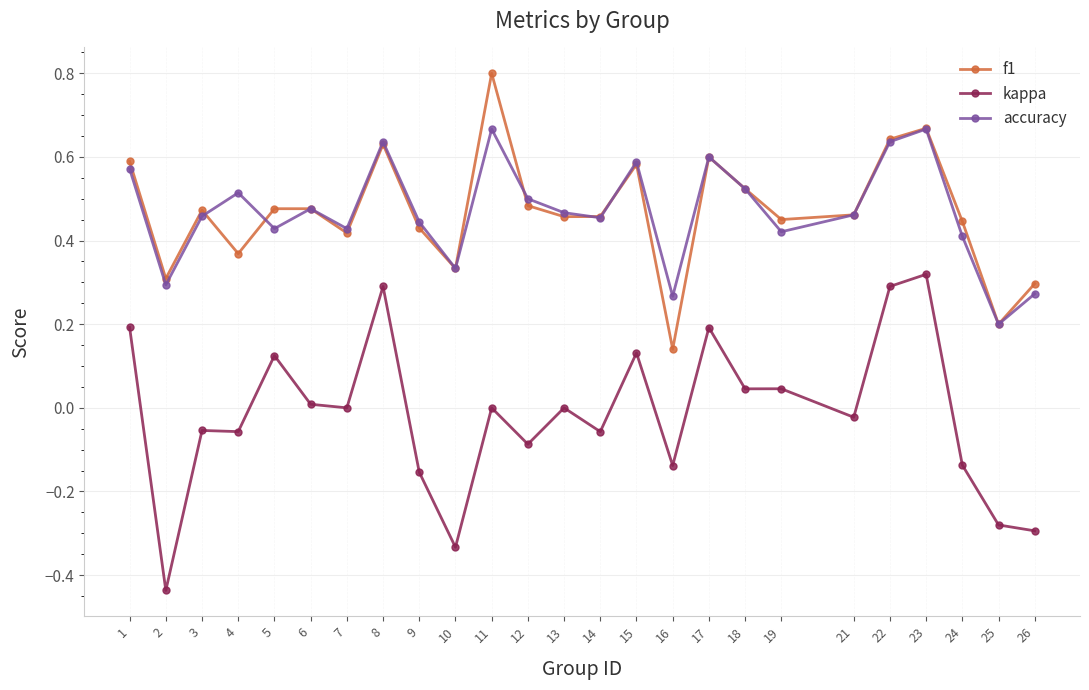

How many lines are shown in the chart?

3